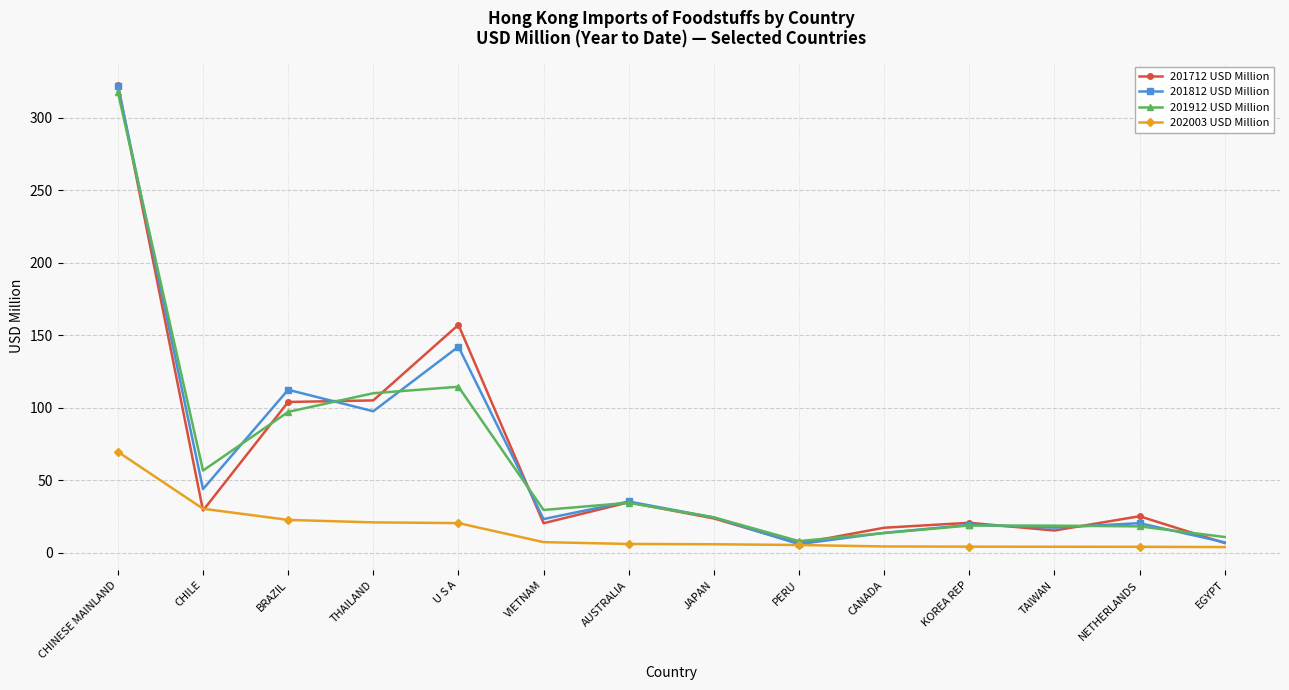

What are all the series names shown in the legend?

201712 USD Million, 201812 USD Million, 201912 USD Million, 202003 USD Million